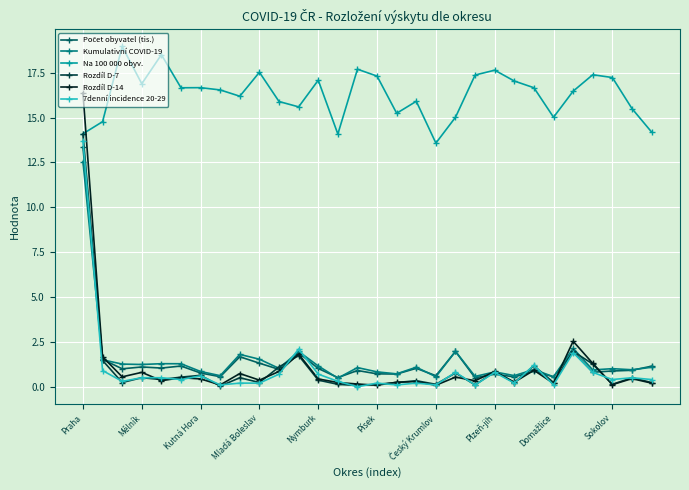

True or false: 7denní incidence 20-29 and Rozdíl D-7 cross at least once.

True